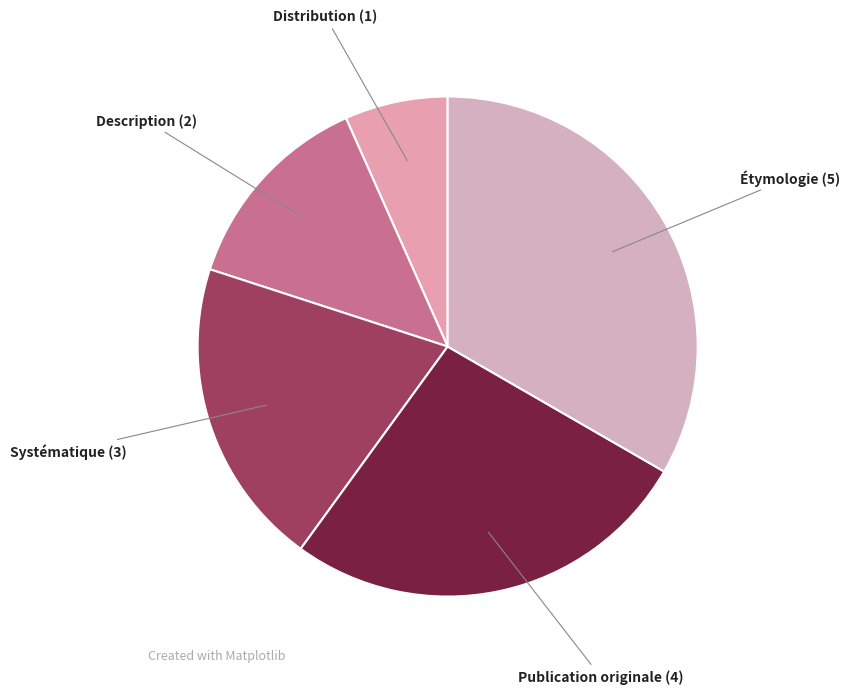

Does Description represent more than half of the total?

No